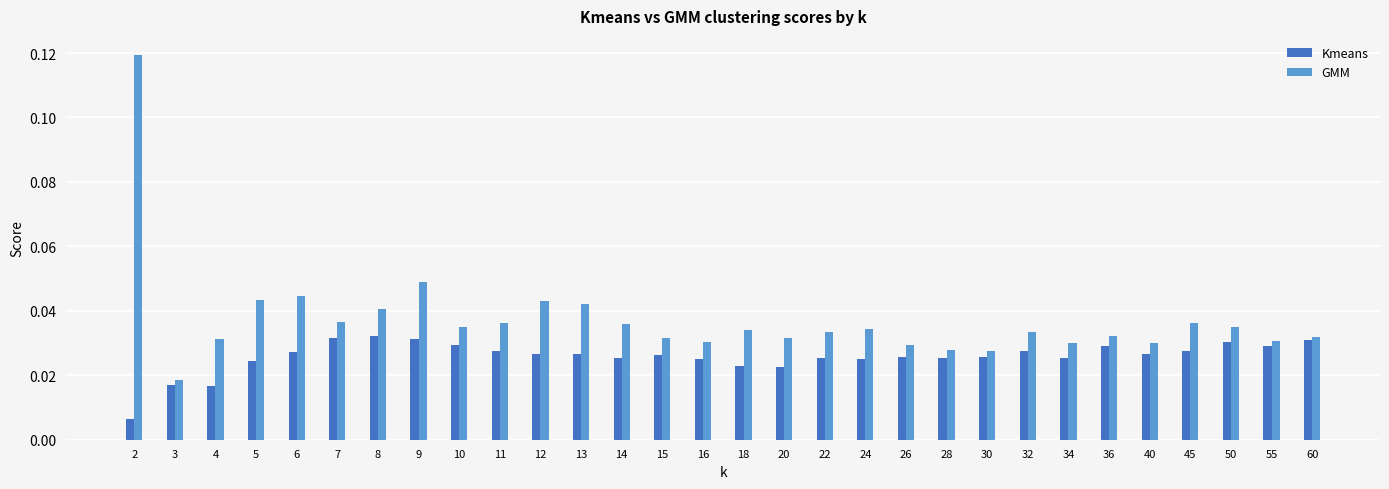

Which series has the widest spread of values?

GMM